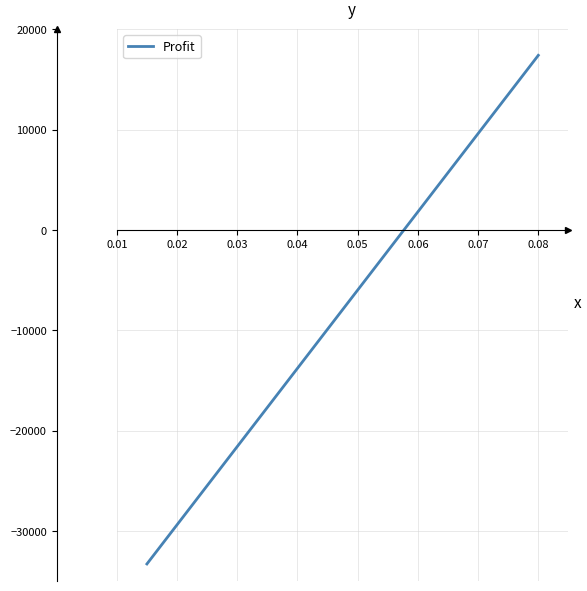

What is the maximum value shown in the chart?

17400